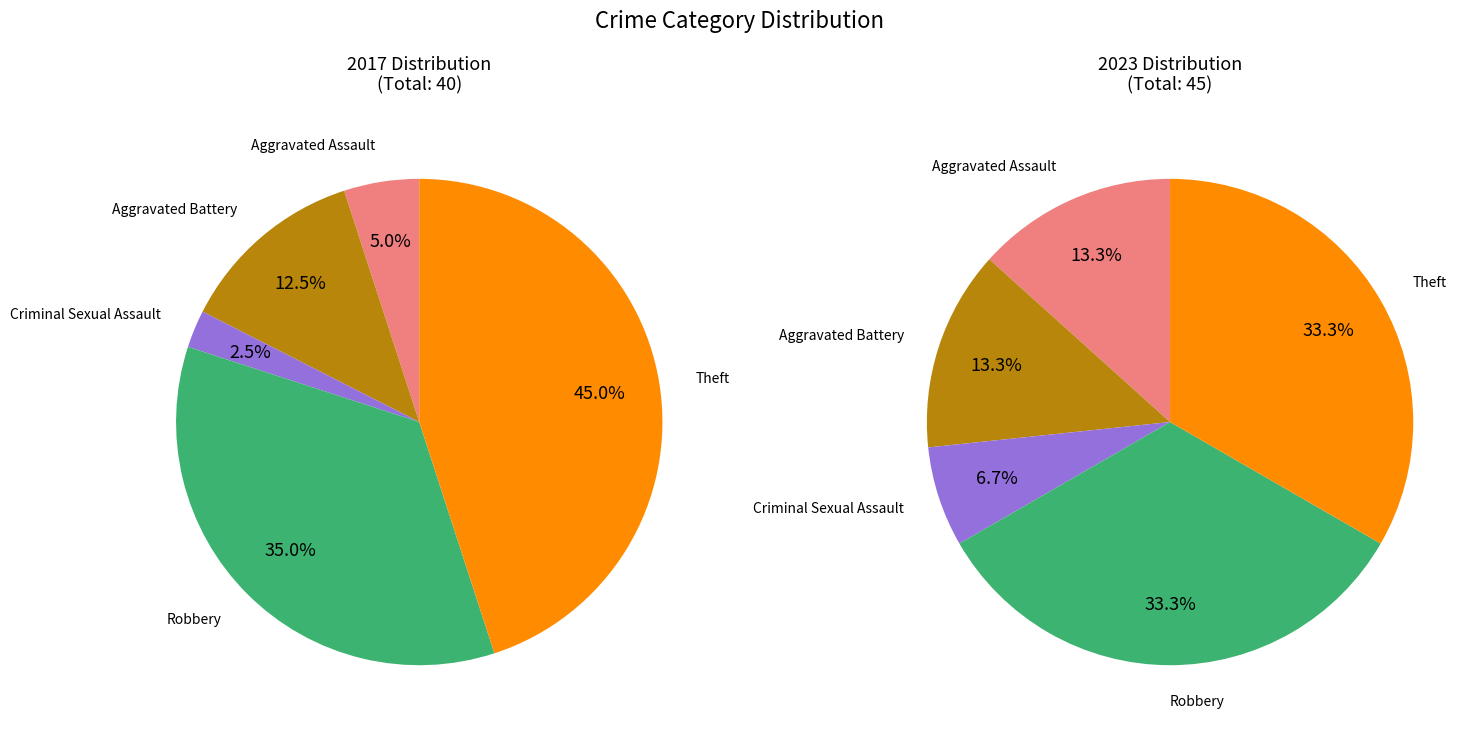

To the nearest percent, what is the combined percentage of Aggravated Battery and Criminal Sexual Assault?

15%